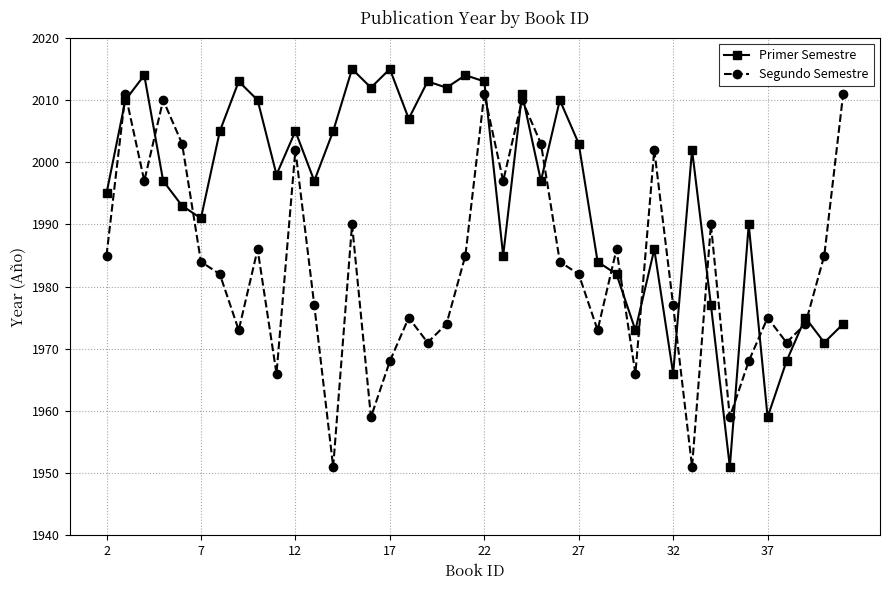

True or false: Primer Semestre has more than 2 interior local peaks.

True